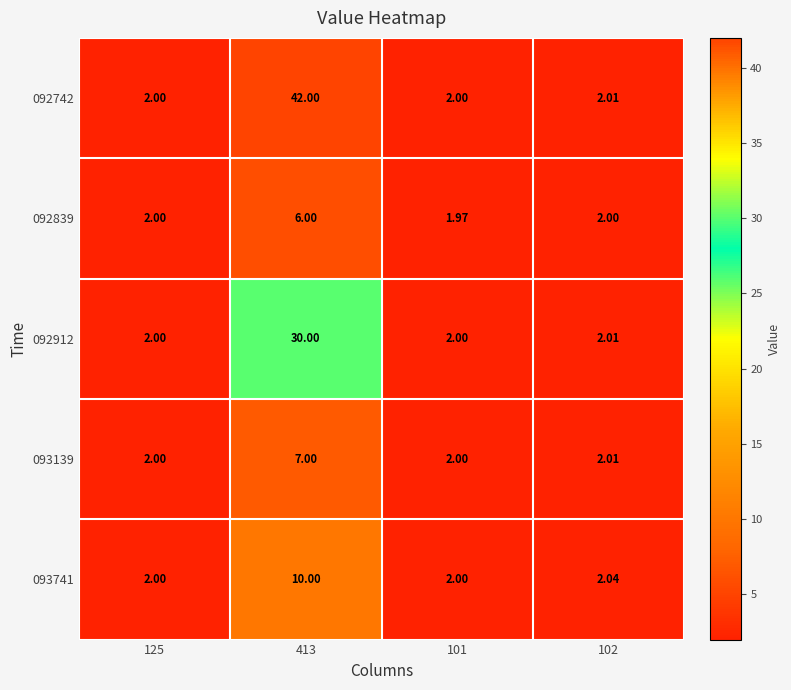

Is the value of 092742 at 102 greater than the value of 092839 at 102?

Yes